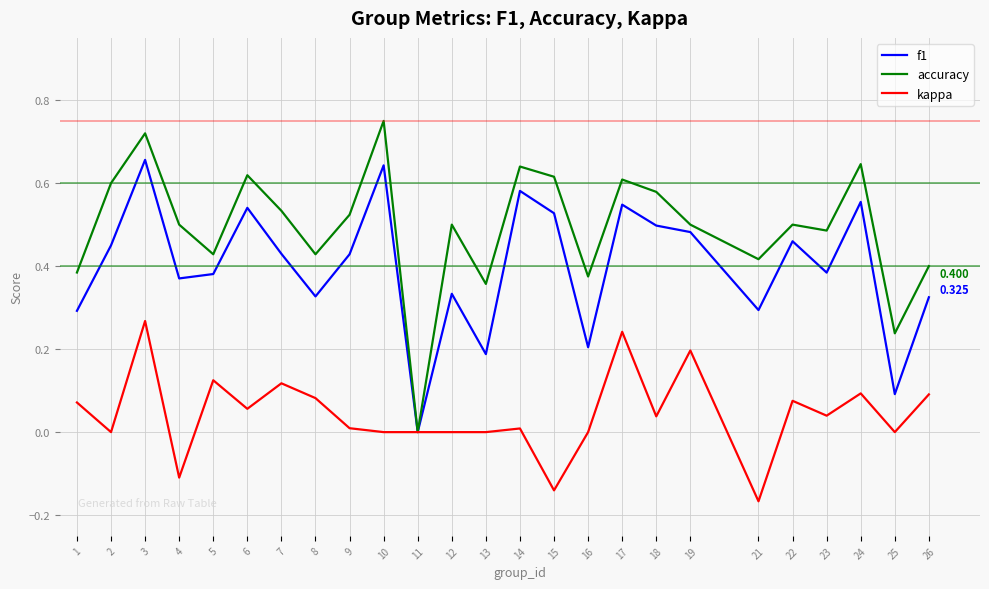

Rank the series at 13 from lowest to highest value.

kappa, f1, accuracy